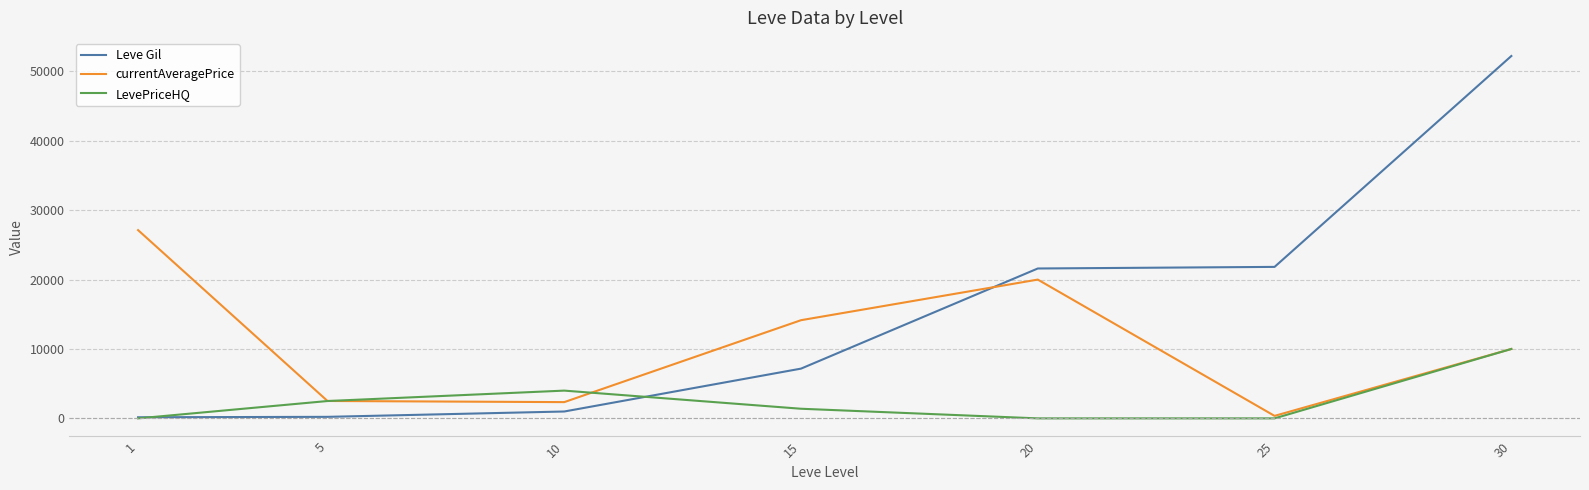

Is this an area chart (filled region under the line)?

No